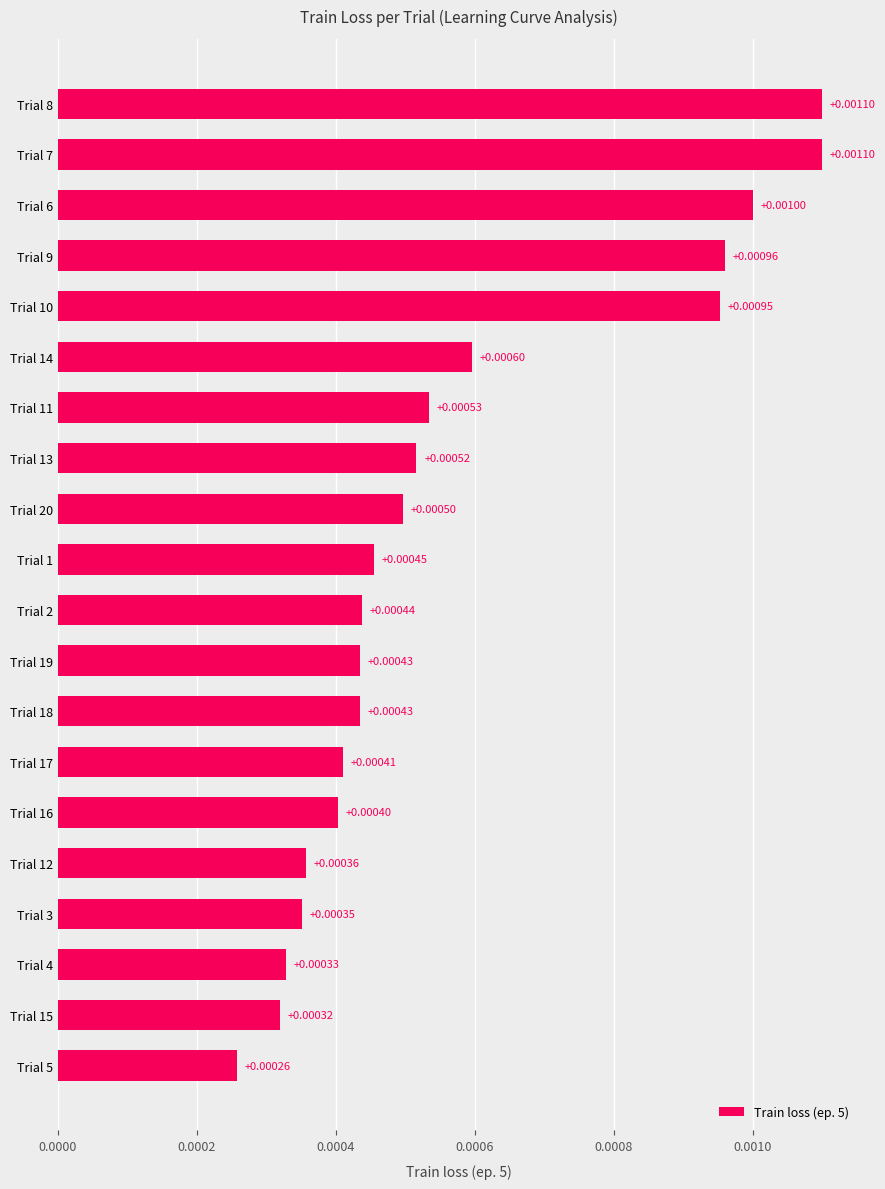

Which has a higher value, Trial 10 or Trial 6?

Trial 6